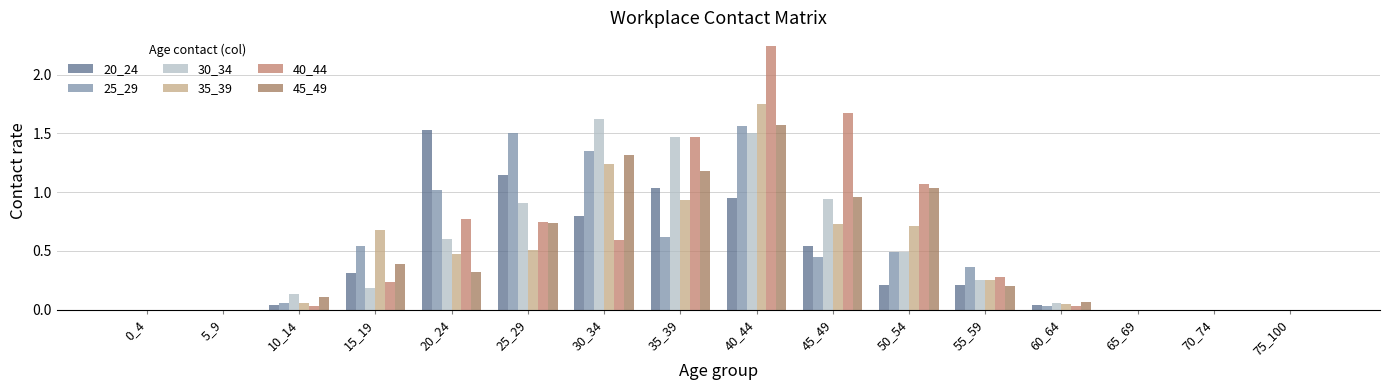

What is the sum of all 25_29 values?

8.0